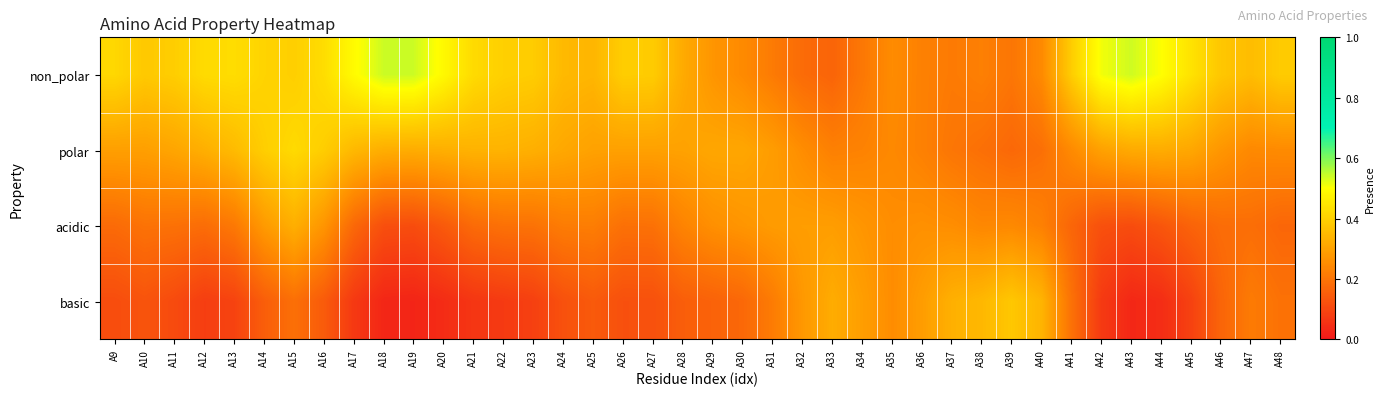

At which category is the sum across all series the highest?

A15